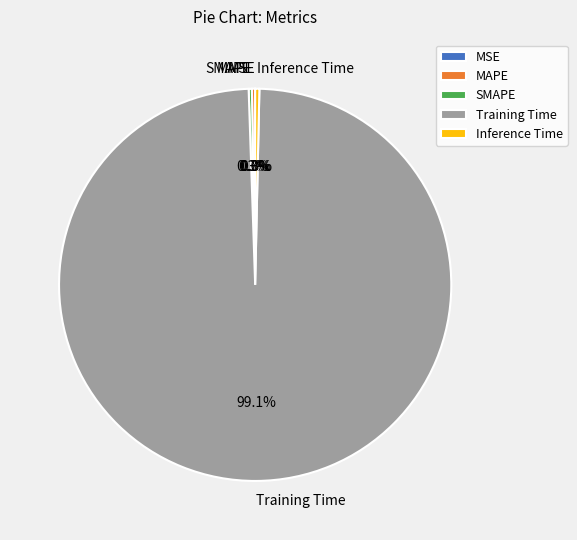

Does Training Time represent more than half of the total?

Yes